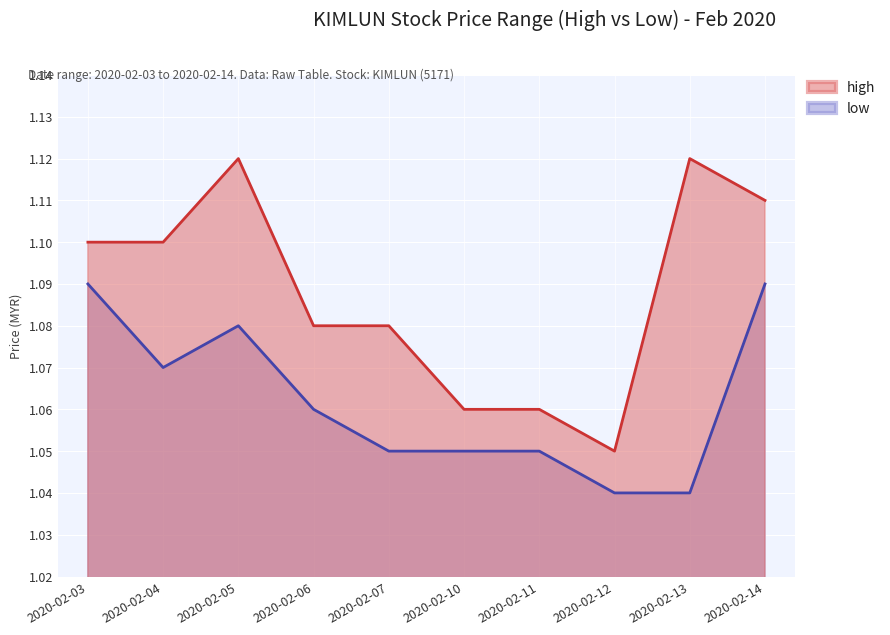

Which series has the largest total across all categories?

high